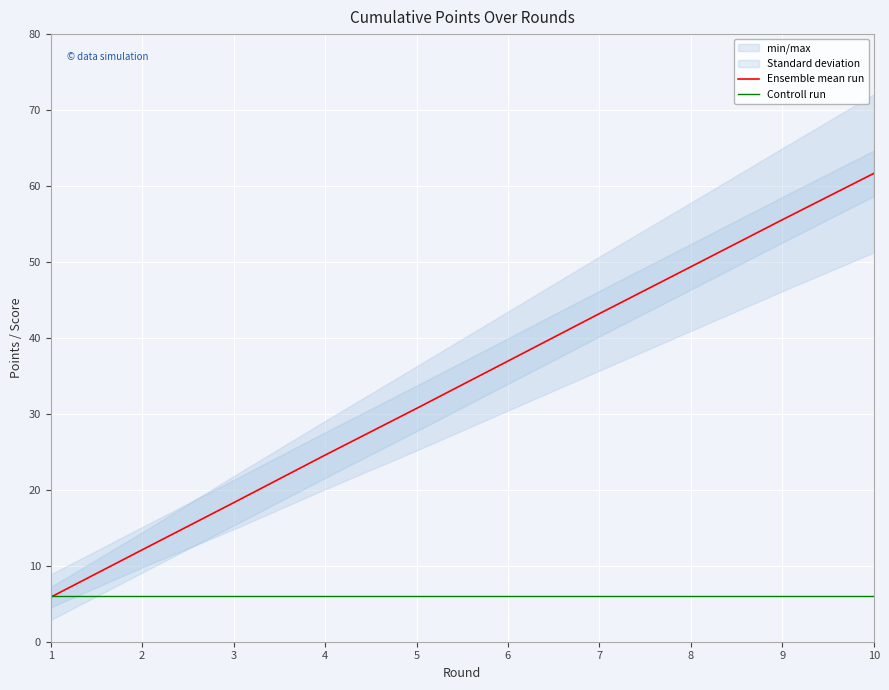

What is the value of the Ensemble mean run point at the 3rd from the left?

18.3